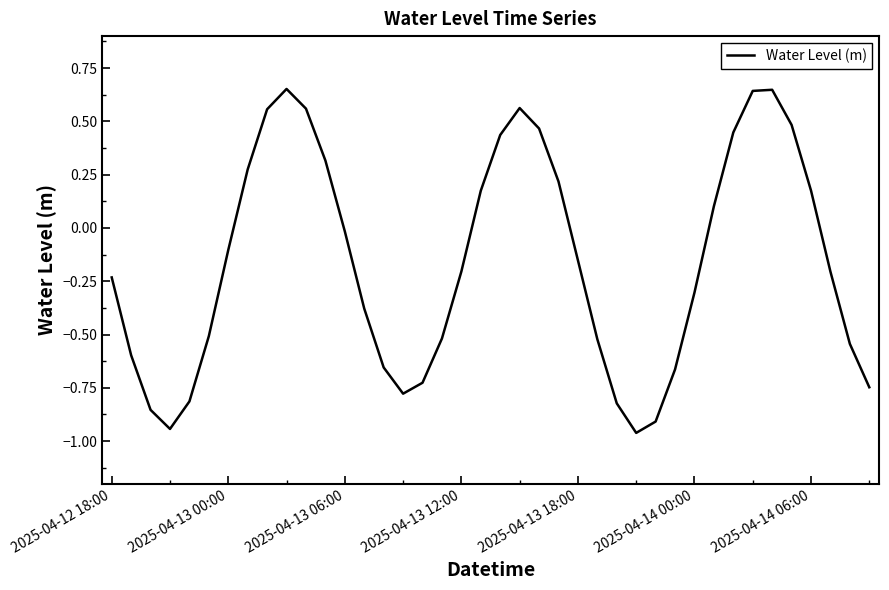

What is the difference between the maximum and minimum values?

1.6